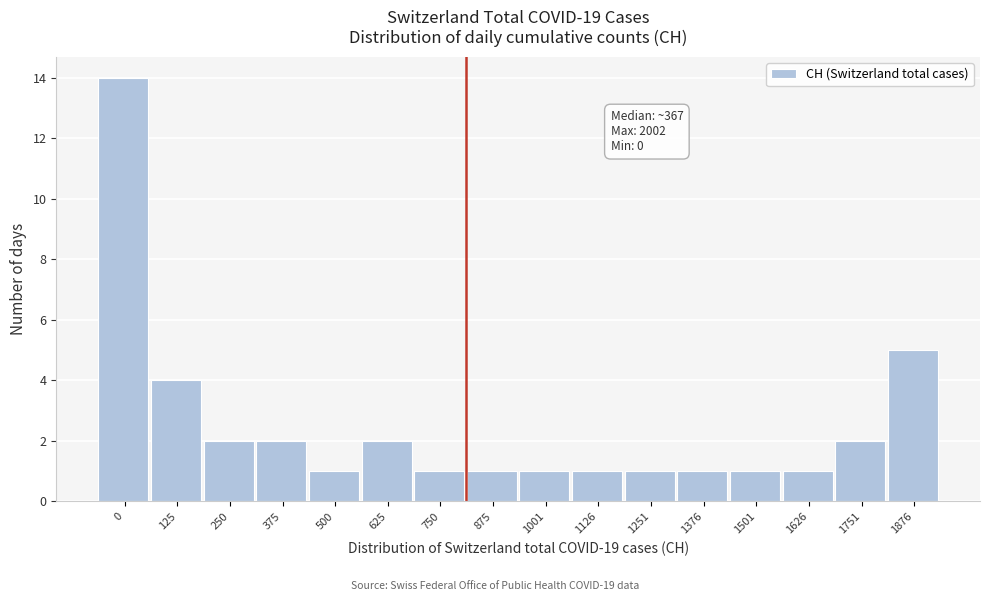

Reading left to right, transcribe all the data shown in this chart.

0=14	125=4	250=2	375=2	500=1	625=2	750=1	875=1	1001=1	1126=1	1251=1	1376=1	1501=1	1626=1	1751=2	1876=5